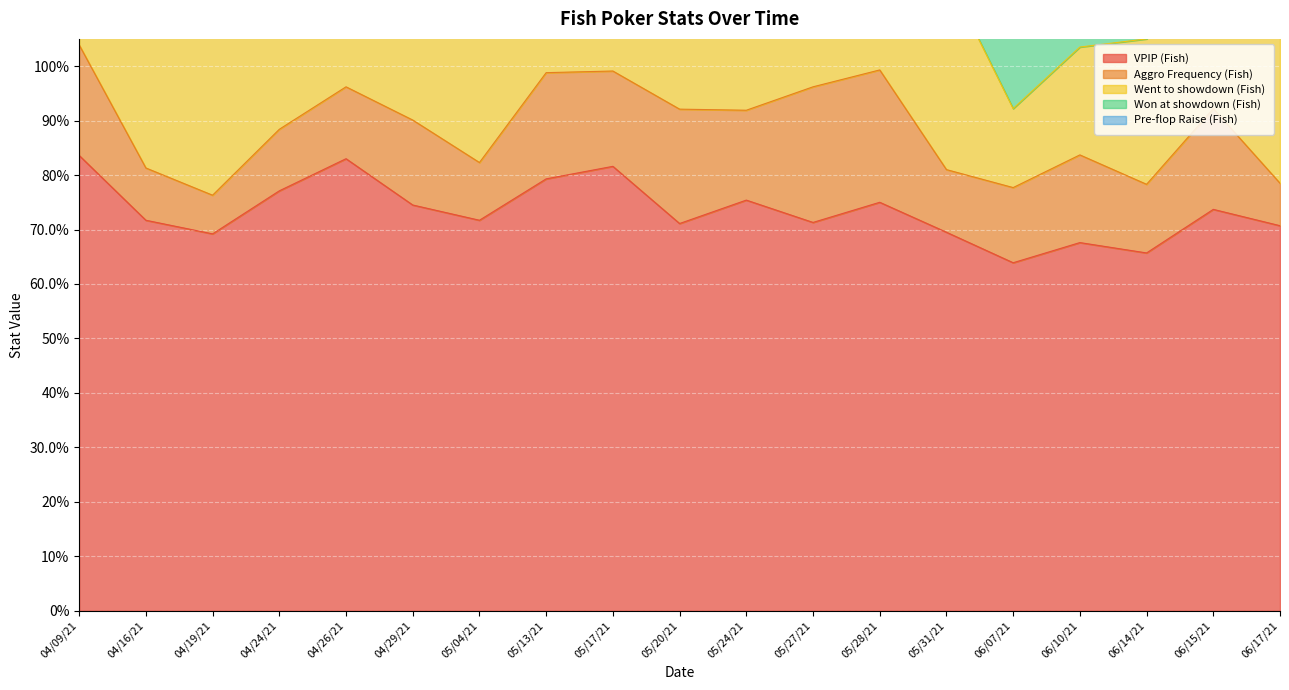

Is the value of Pre-flop Raise (Fish) at 05/13/21 greater than the value of Aggro Frequency (Fish) at 06/14/21?

No